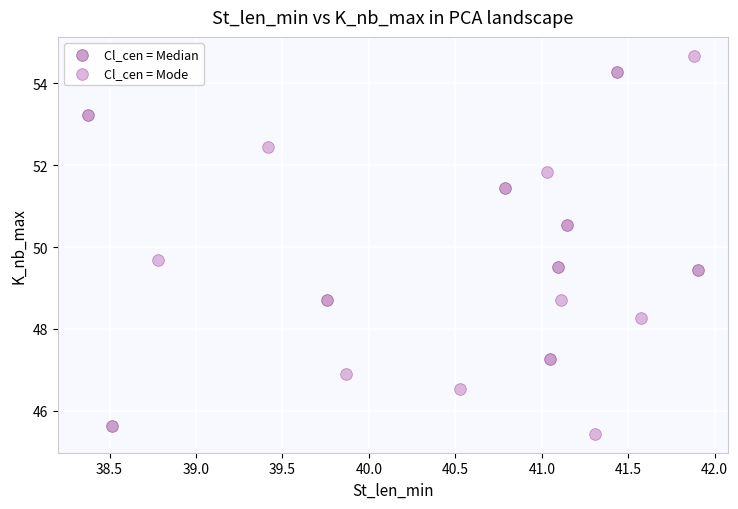

Which series contains the highest Y value?

Cl_cen = Mode